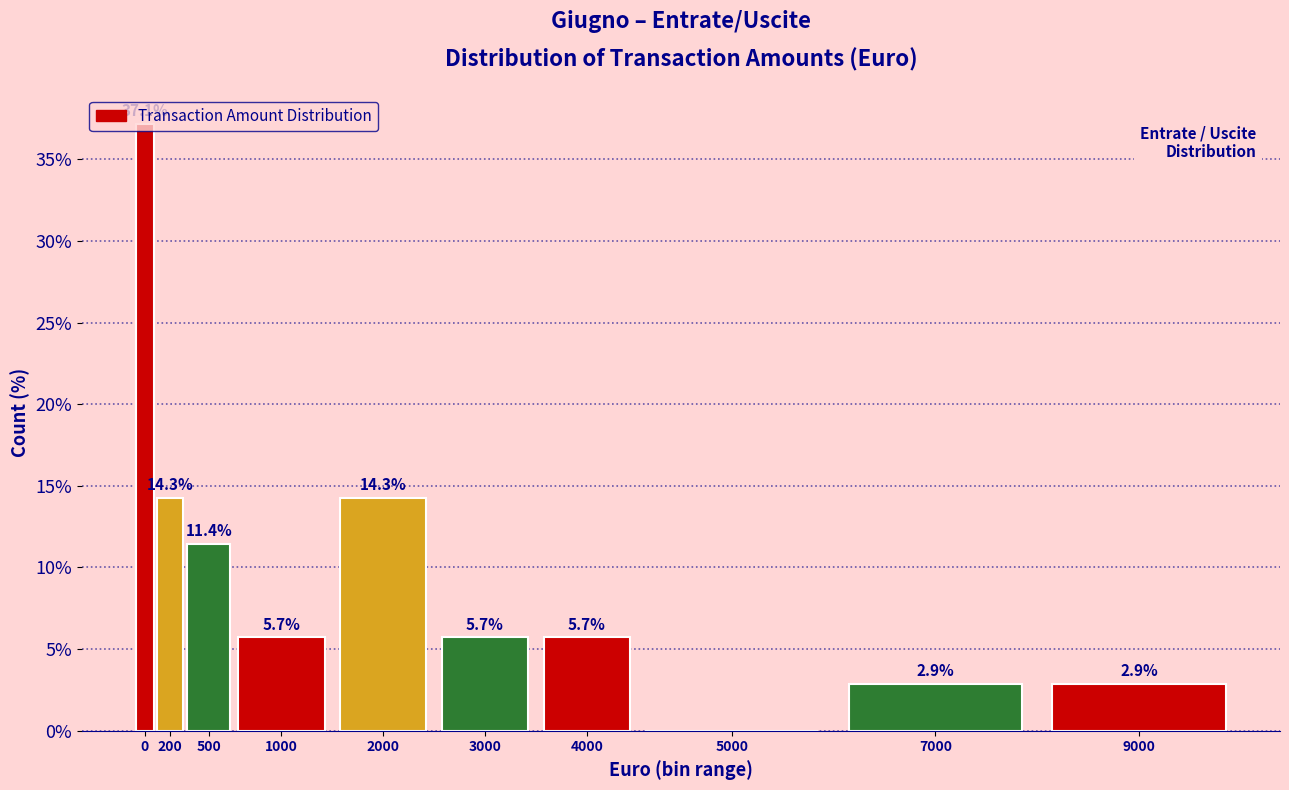

What is the greatest value displayed?

37.1